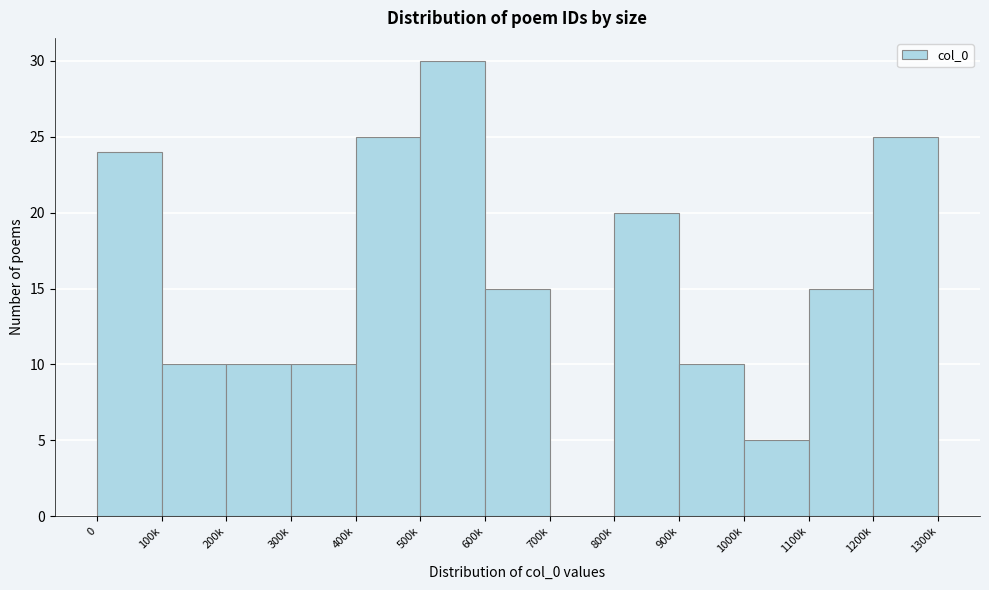

Reading left to right, transcribe all the data shown in this chart.

0=24	100k=10	200k=10	300k=10	400k=25	500k=30	600k=15	700k=0	800k=20	900k=10	1000k=5	1100k=15	1200k=25